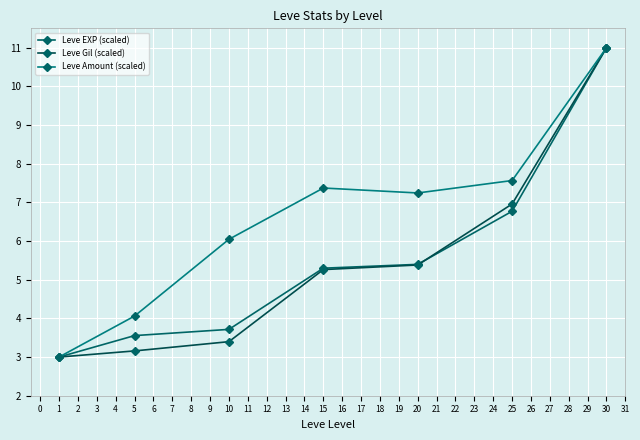

True or false: Leve Gil (scaled) has more than 2 interior local peaks.

False